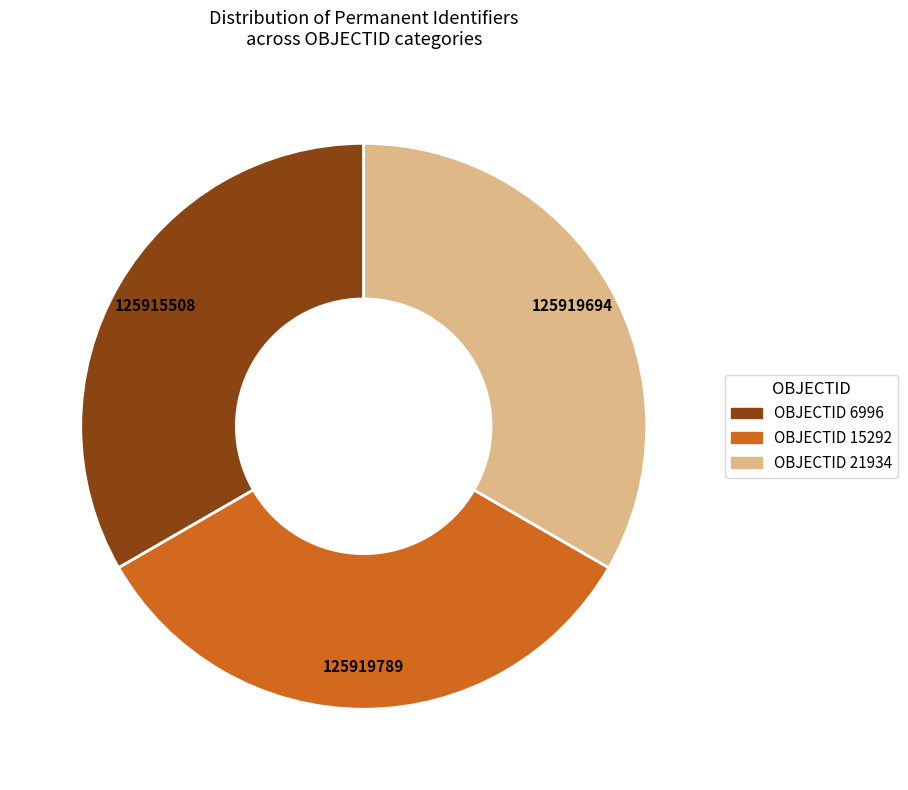

Does any single category account for the majority?

No